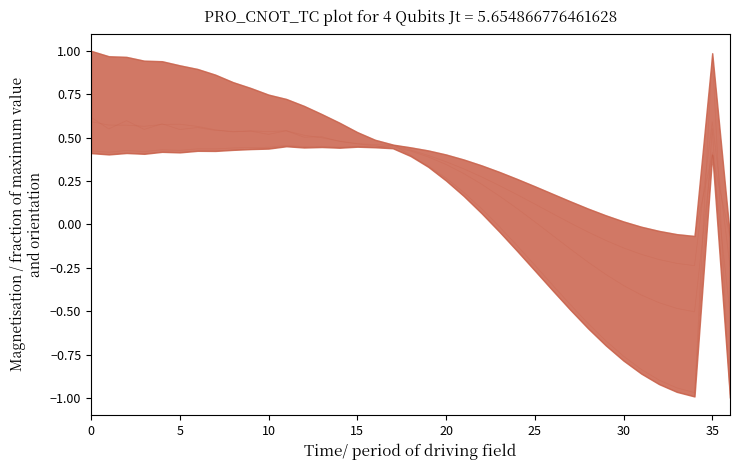

Which category has the highest value in the 2-2 series?

12